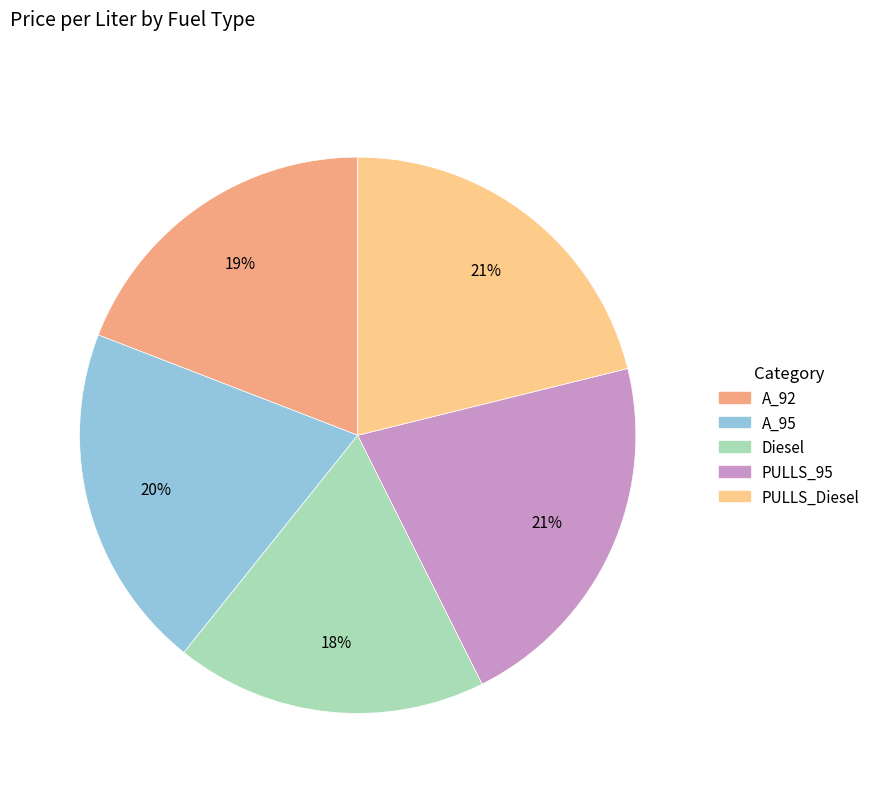

Approximately how many times larger is the value at Diesel compared to PULLS_Diesel?

0.9